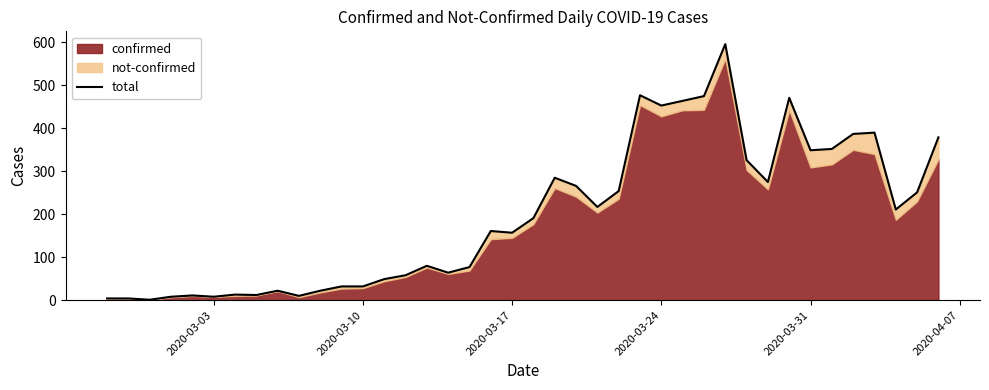

True or false: the data shows 109 at 16.

False